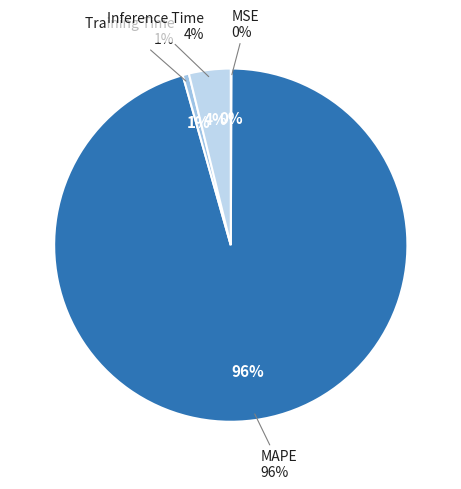

Is the sum of MAPE and Inference Time greater than half?

Yes